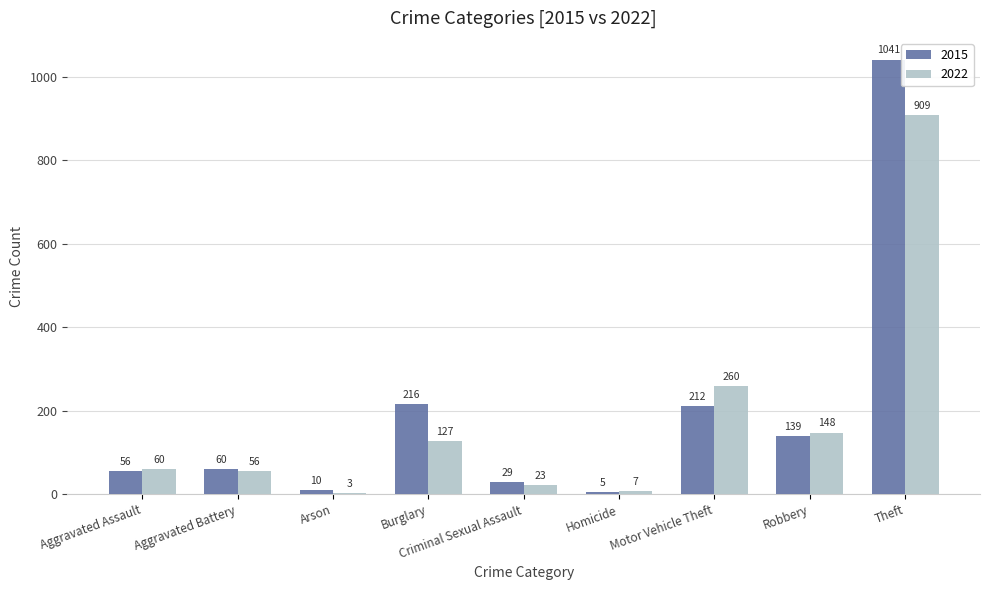

Are the bars horizontal?

No